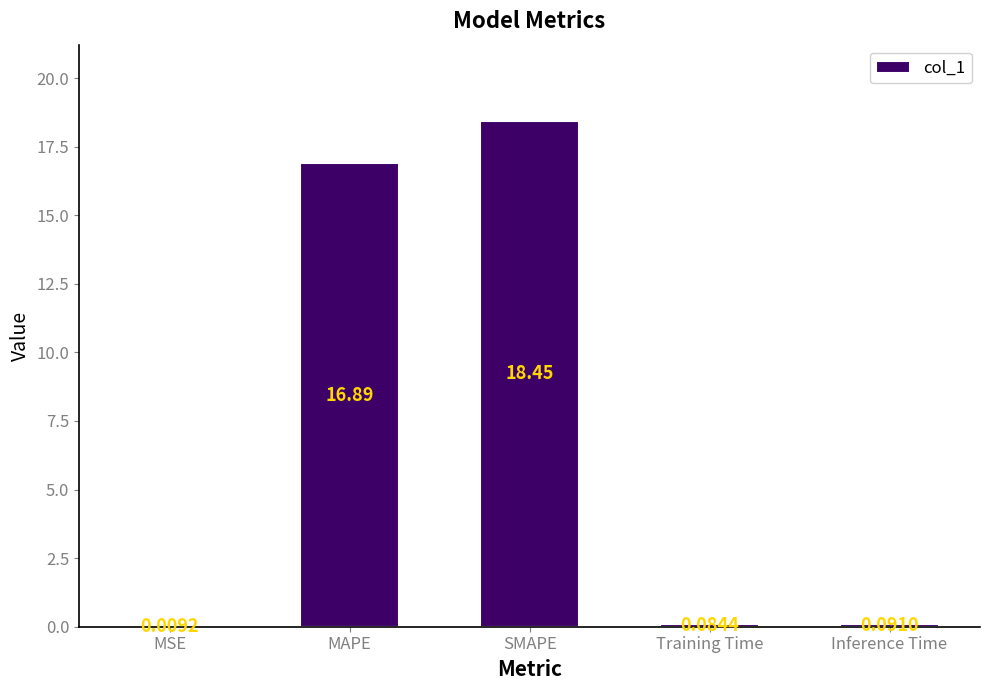

What is the sum of all values?

35.5